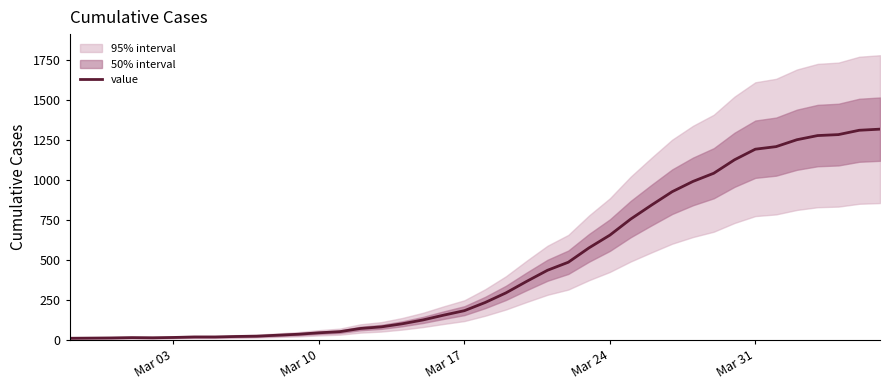

True or false: the data has more than 2 interior local peaks.

False